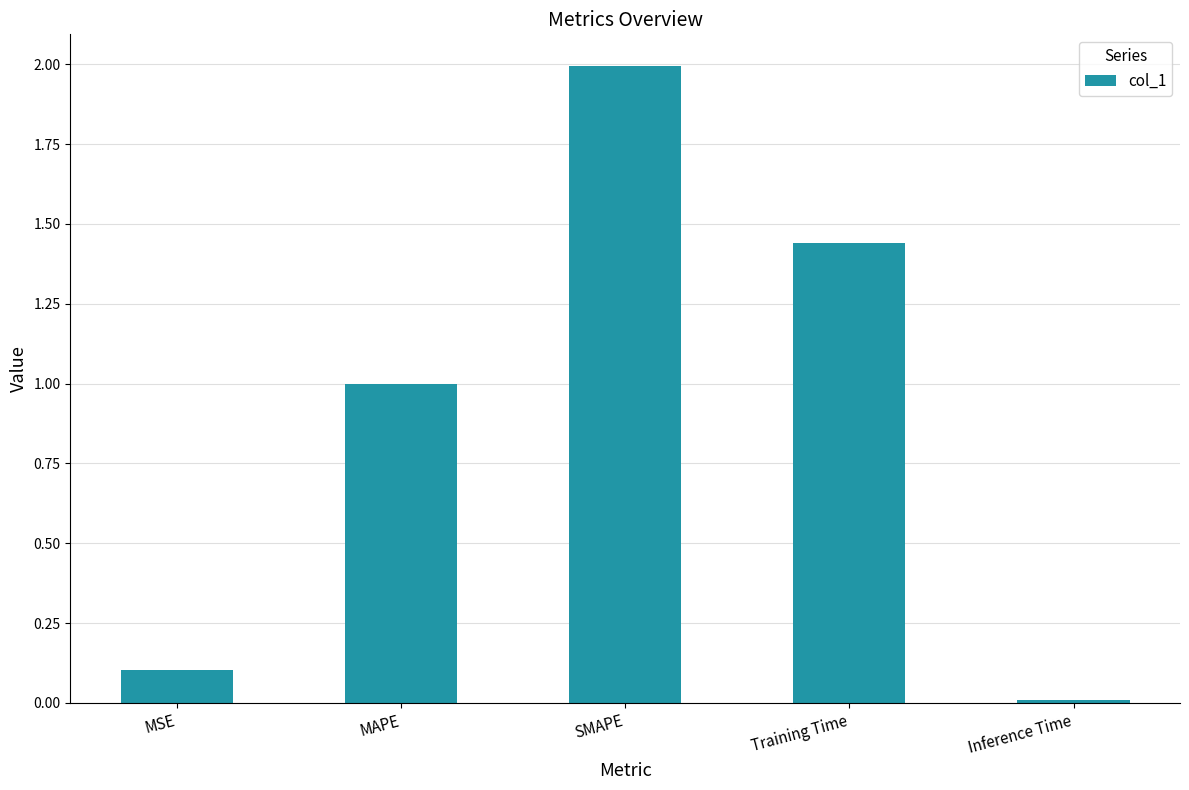

What is the average value?

0.9